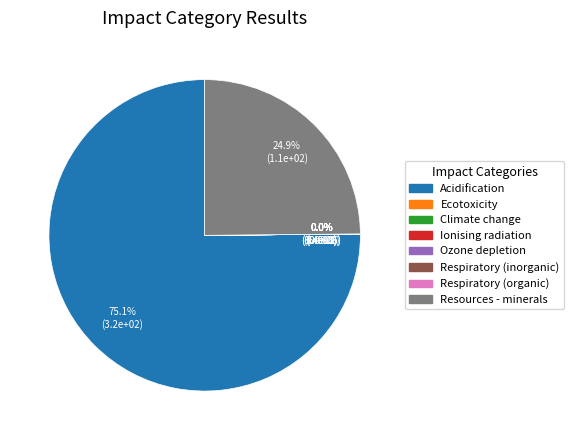

To the nearest percent, what is the difference between the largest and smallest slice percentages?

75%